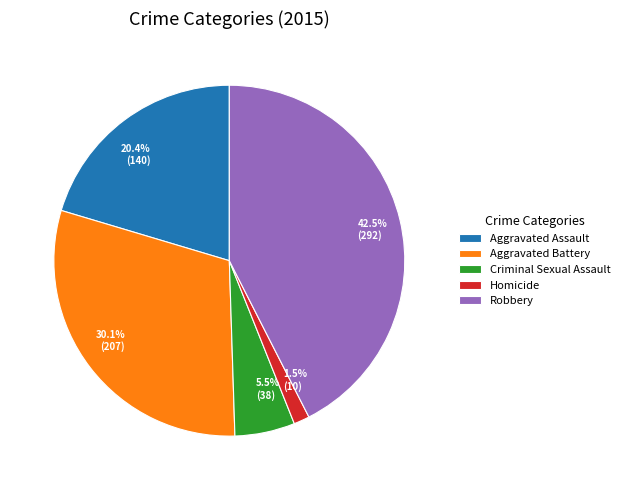

What is the ratio of the value at Criminal Sexual Assault to the value at Aggravated Assault?

0.3